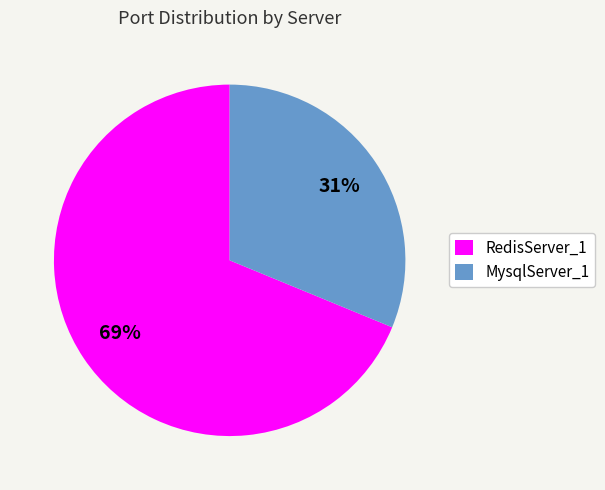

Which category has the biggest portion of the pie?

RedisServer_1